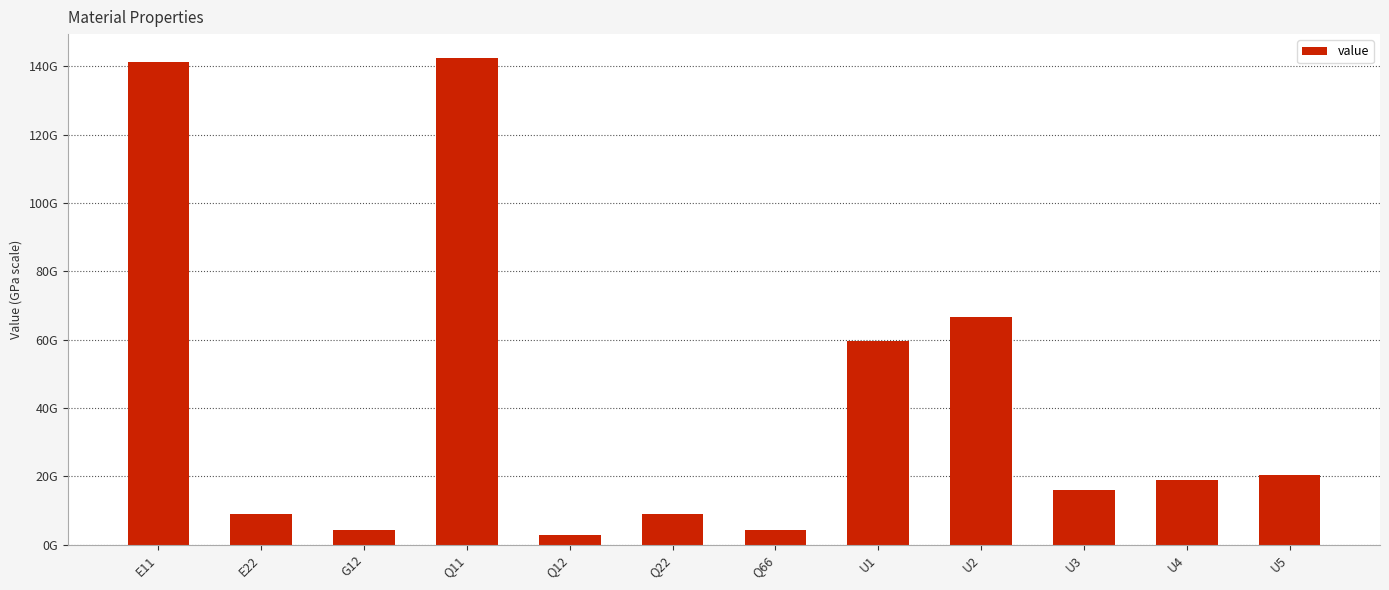

Are the bars horizontal?

No